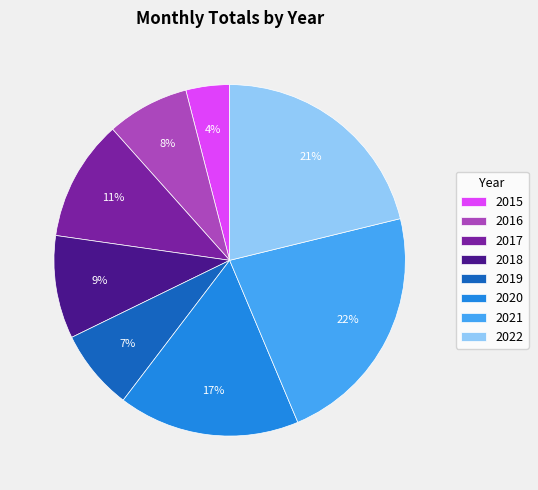

Which slice is the smallest?

2015